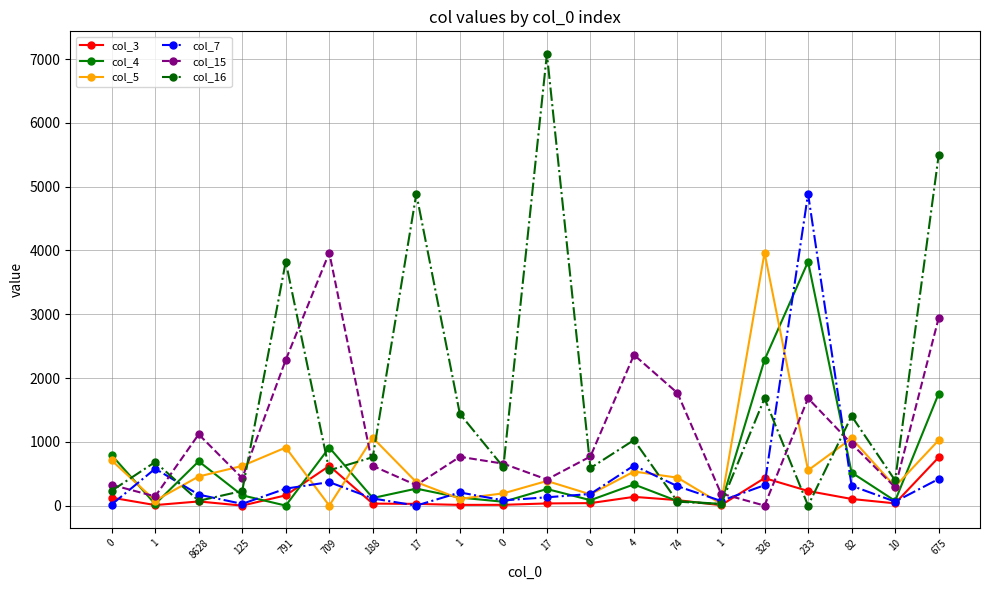

Is this an area chart (filled region under the line)?

No